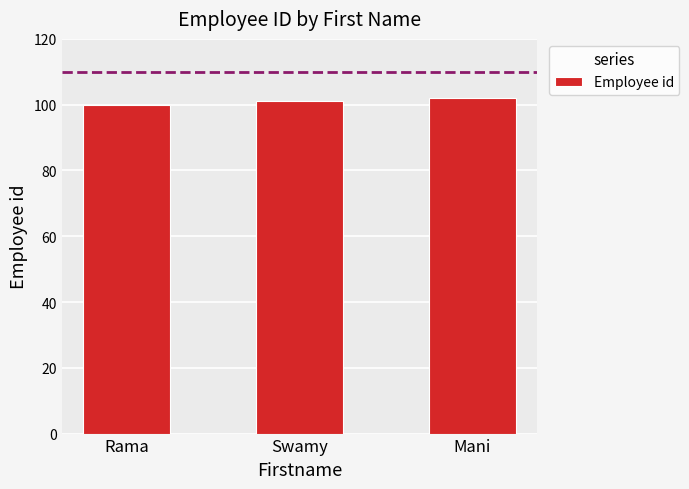

What is the sum of all values?

303